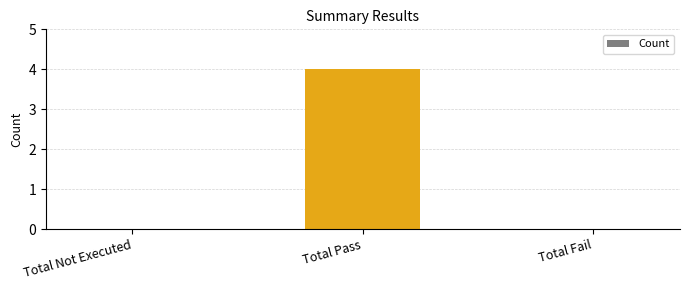

Between Total Pass and Total Fail, which is larger?

Total Pass